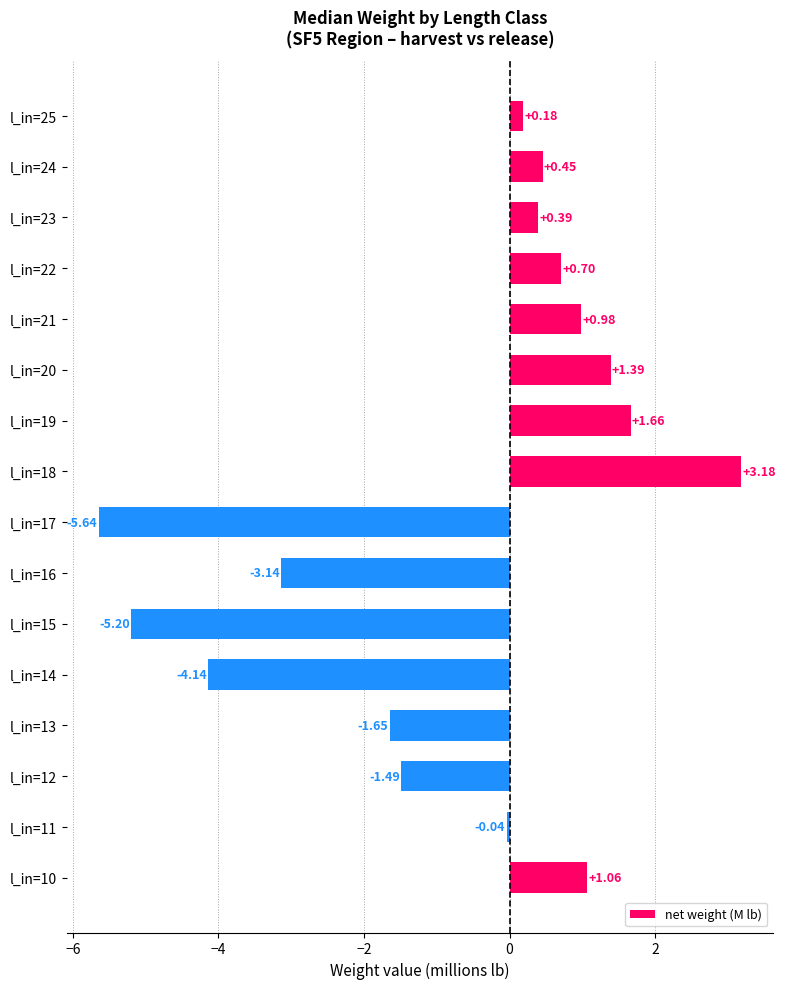

Rank the categories by value from lowest to highest.

l_in=17, l_in=15, l_in=14, l_in=16, l_in=13, l_in=12, l_in=11, l_in=25, l_in=23, l_in=24, l_in=22, l_in=21, l_in=10, l_in=20, l_in=19, l_in=18